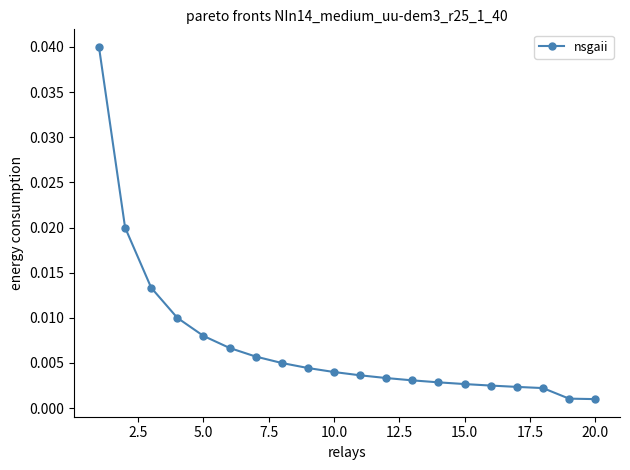

How many series are shown in this chart?

1